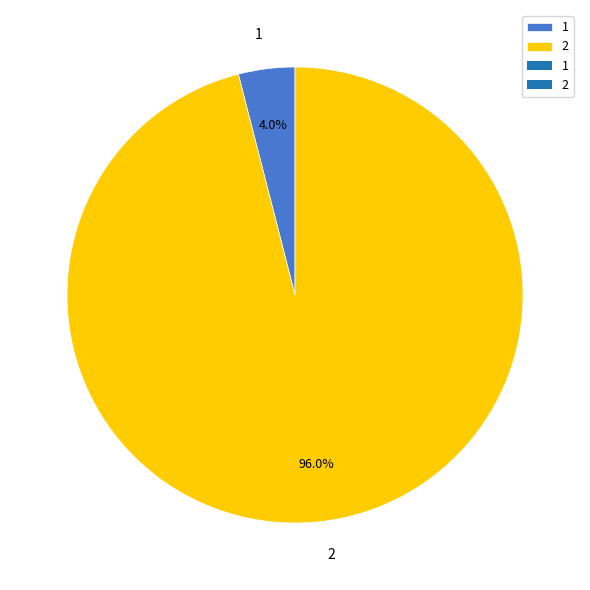

Does 1 represent more than half of the total?

No